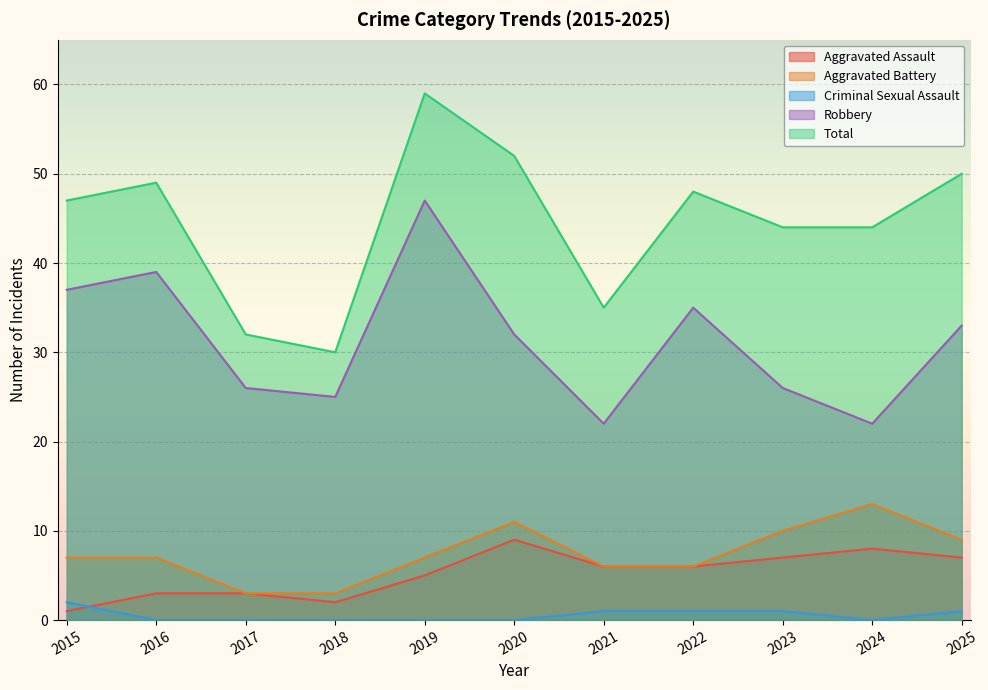

How many distinct data groups are displayed?

5